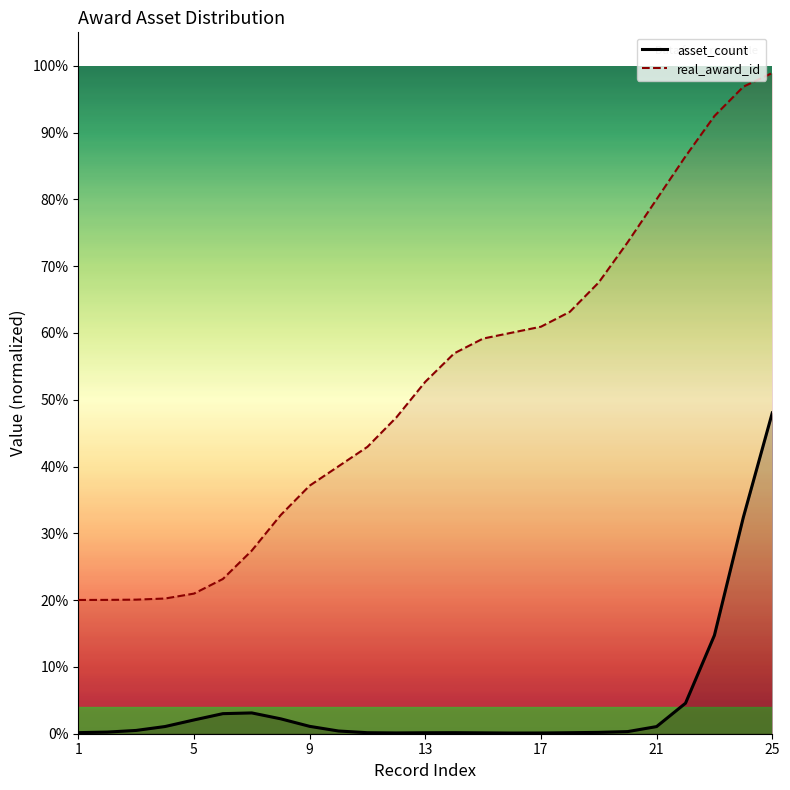

Which label corresponds to the smallest value in the chart?

15